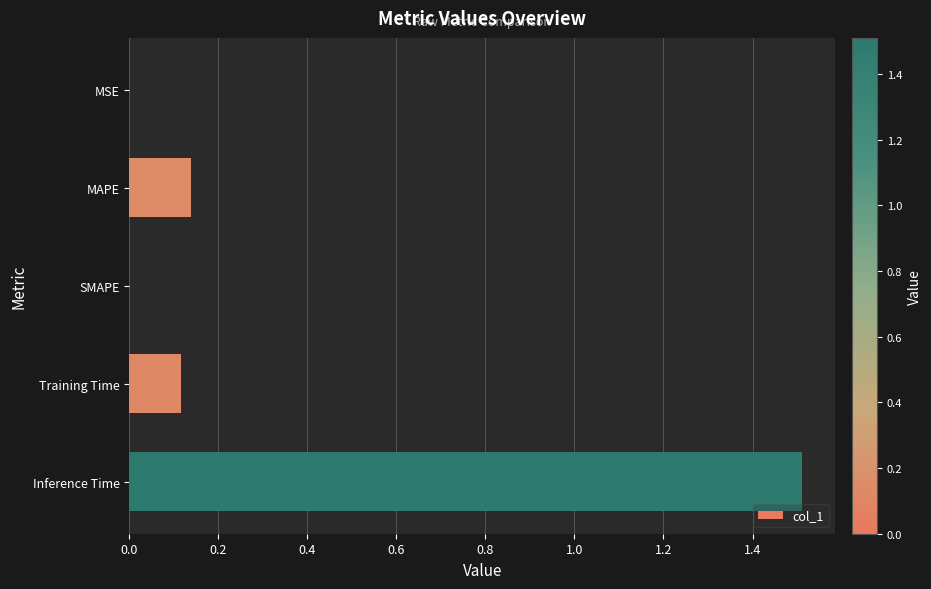

What is the average value?

0.4